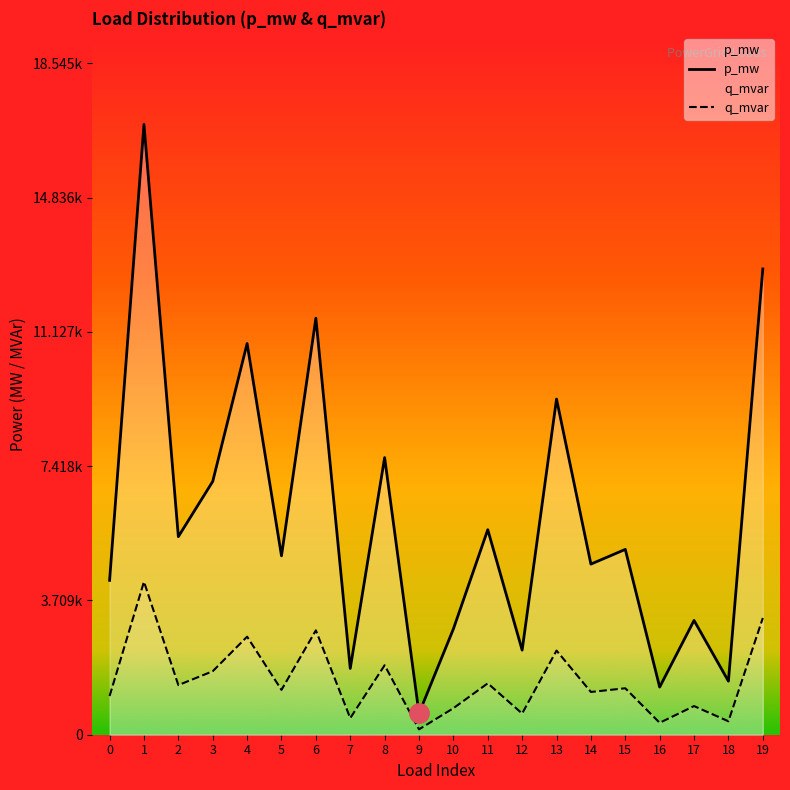

True or false: p_mw and q_mvar cross at least once.

False